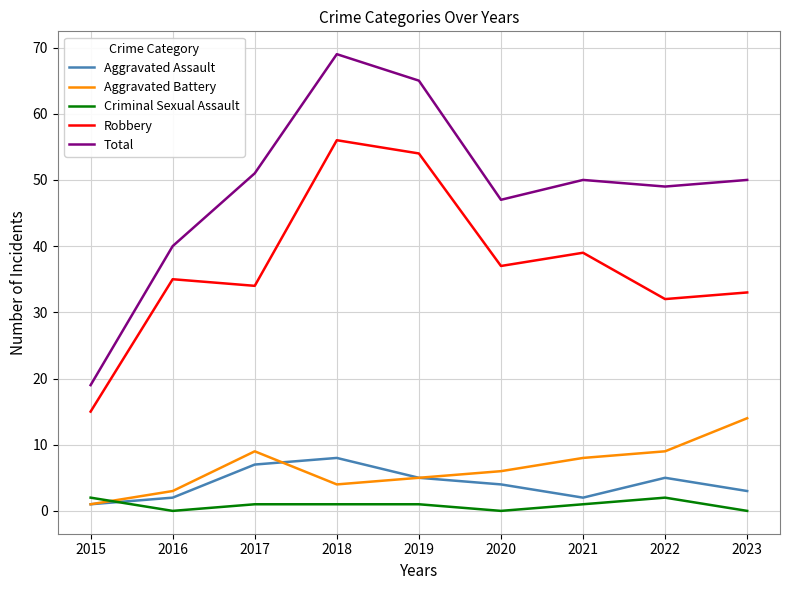

Is this an area chart (filled region under the line)?

No